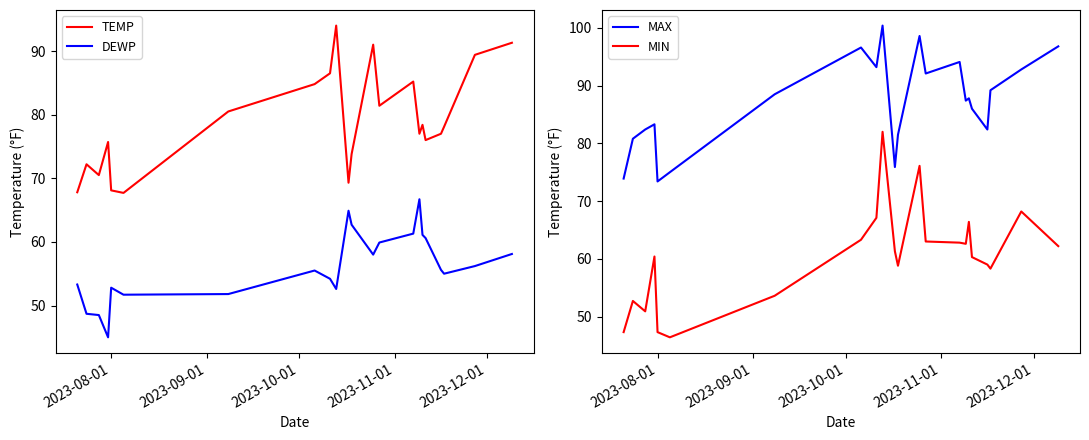

True or false: TEMP and DEWP intersect in this chart.

False